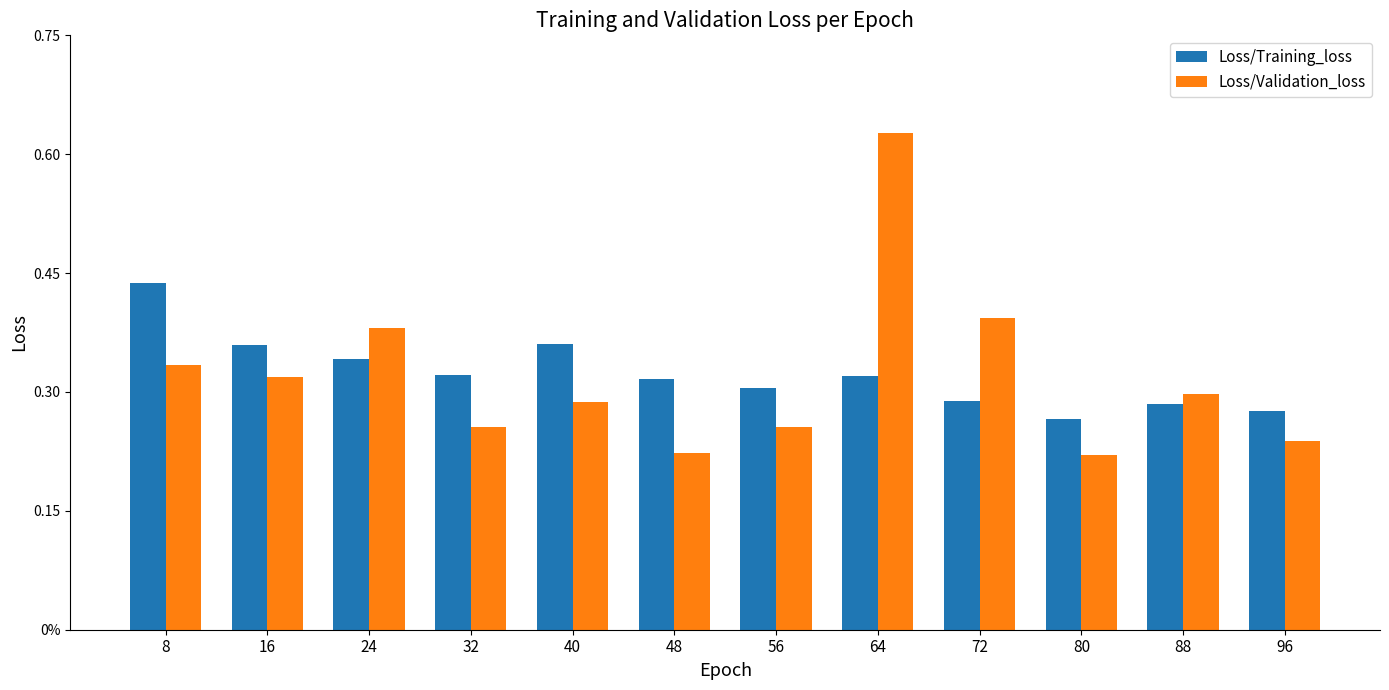

Are the bars grouped side by side (vs. stacked)?

Yes